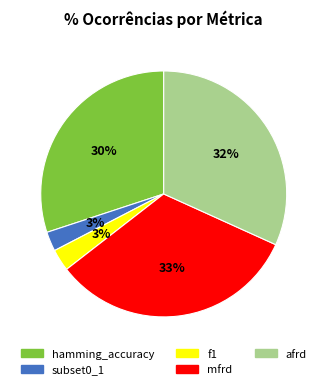

Is subset0_1 the majority of the pie?

No